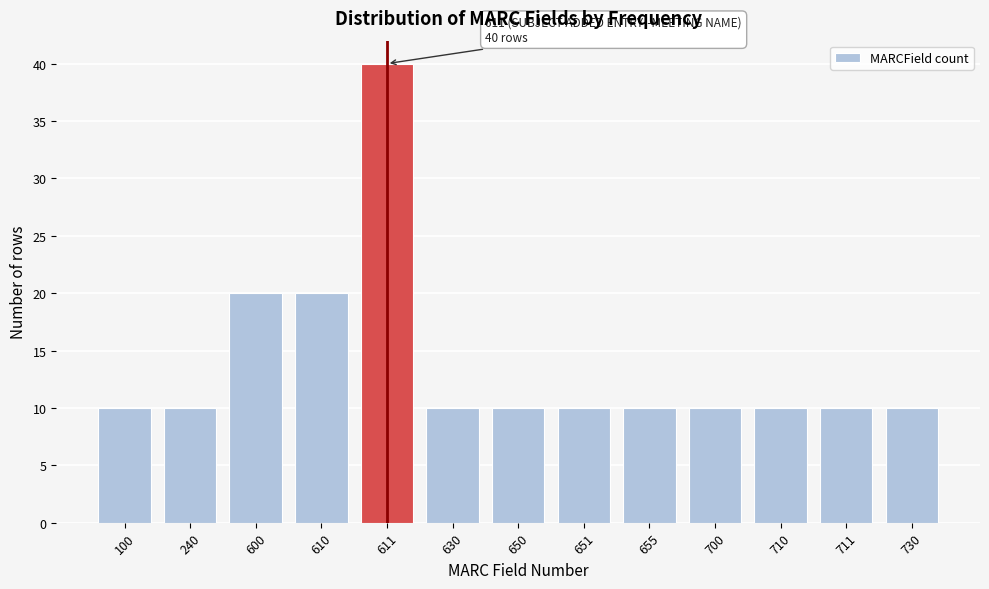

Reading left to right, list all the values displayed in this chart.

100=10	240=10	600=20	610=20	611=40	630=10	650=10	651=10	655=10	700=10	710=10	711=10	730=10